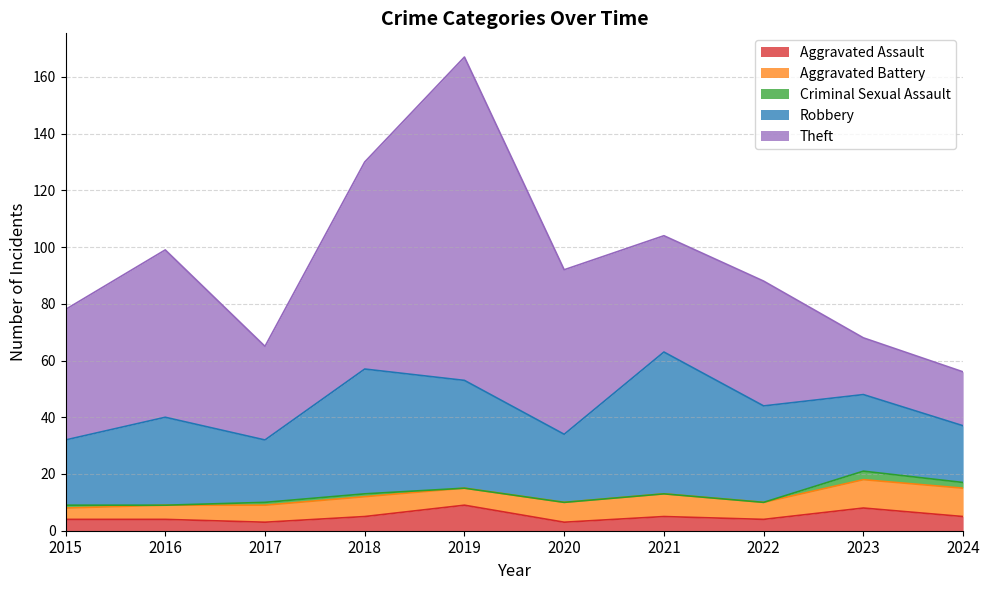

What is the sum of the Robbery values at 2015 and 2019?

61